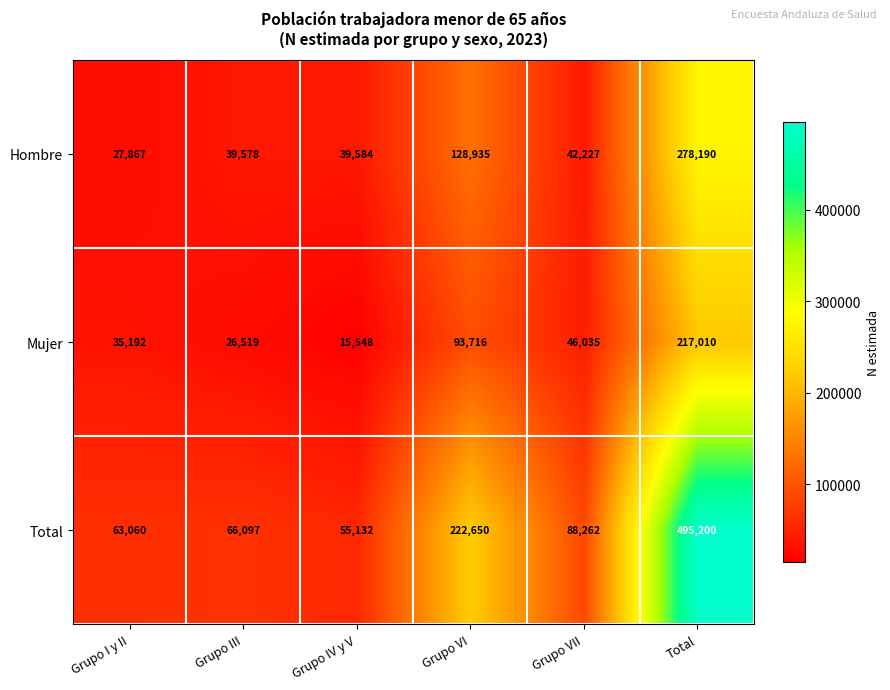

List the series in order of their peak value, highest first.

Total, Hombre, Mujer